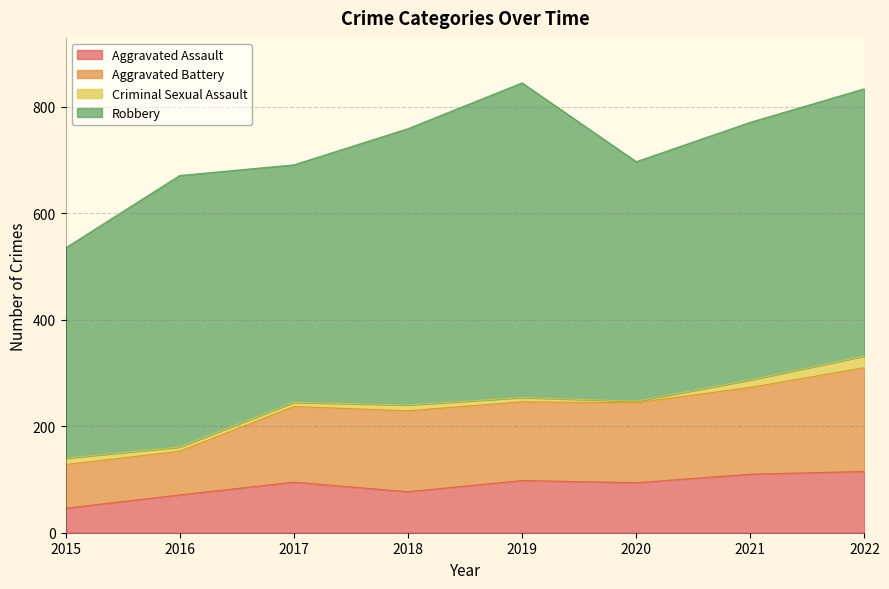

What is the difference between the second highest and second lowest values in the Aggravated Assault series?

39